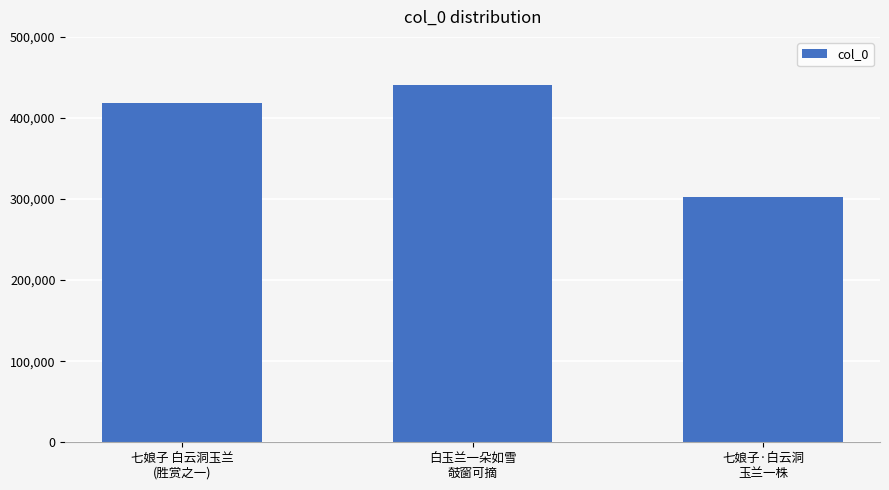

List the labels in order of value, largest first.

白玉兰一朵如雪
攲窗可摘, 七娘子 白云洞玉兰
(胜赏之一), 七娘子·白云洞
玉兰一株